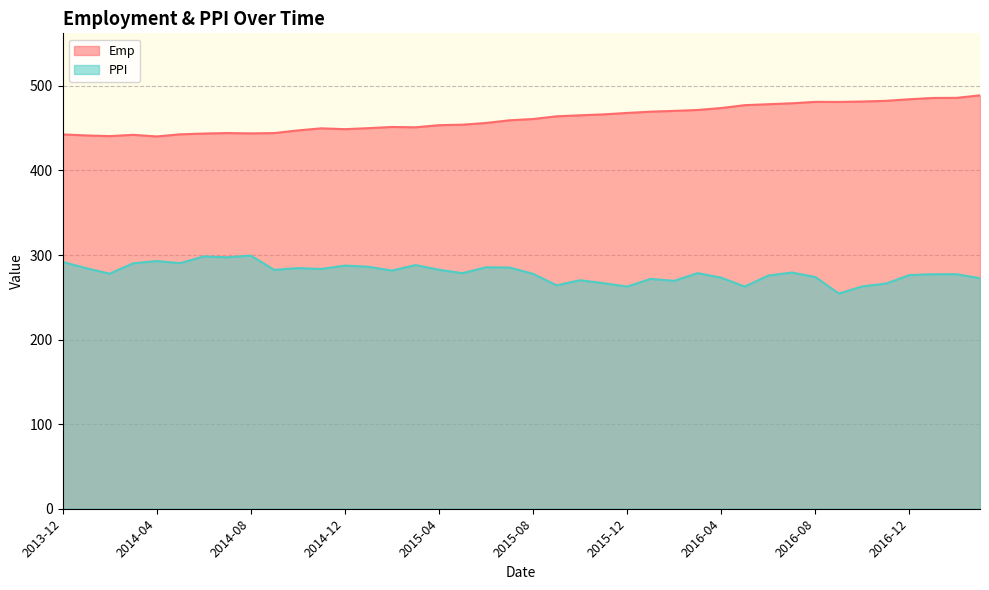

At which category does PPI reach its first local peak?

2014-04